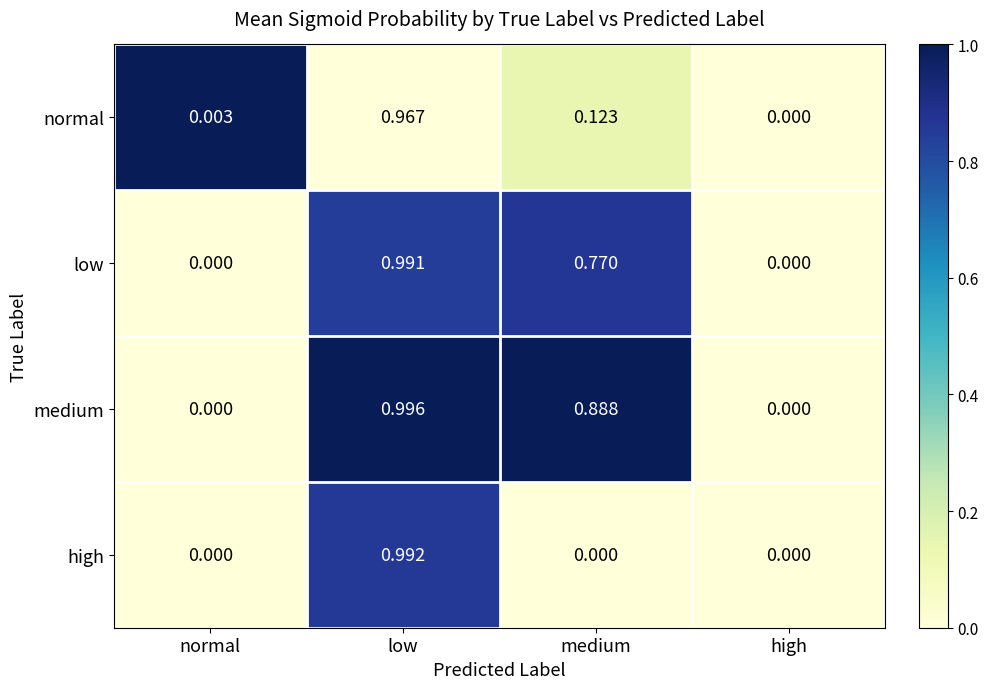

Which series changed the most between low and medium?

high